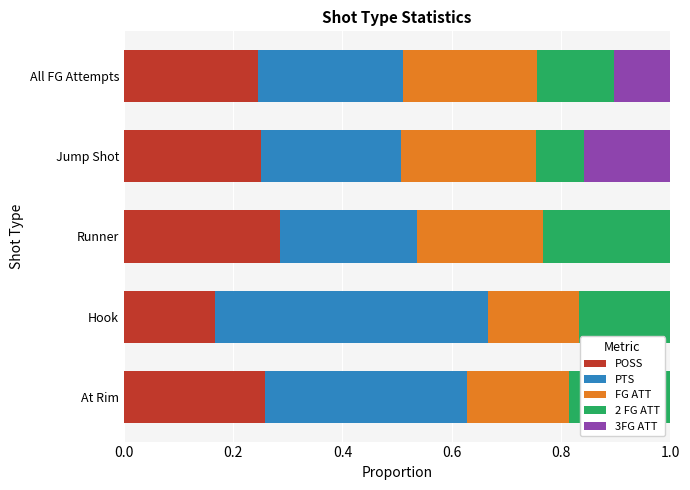

What is the total value across all series at Runner?

1.0